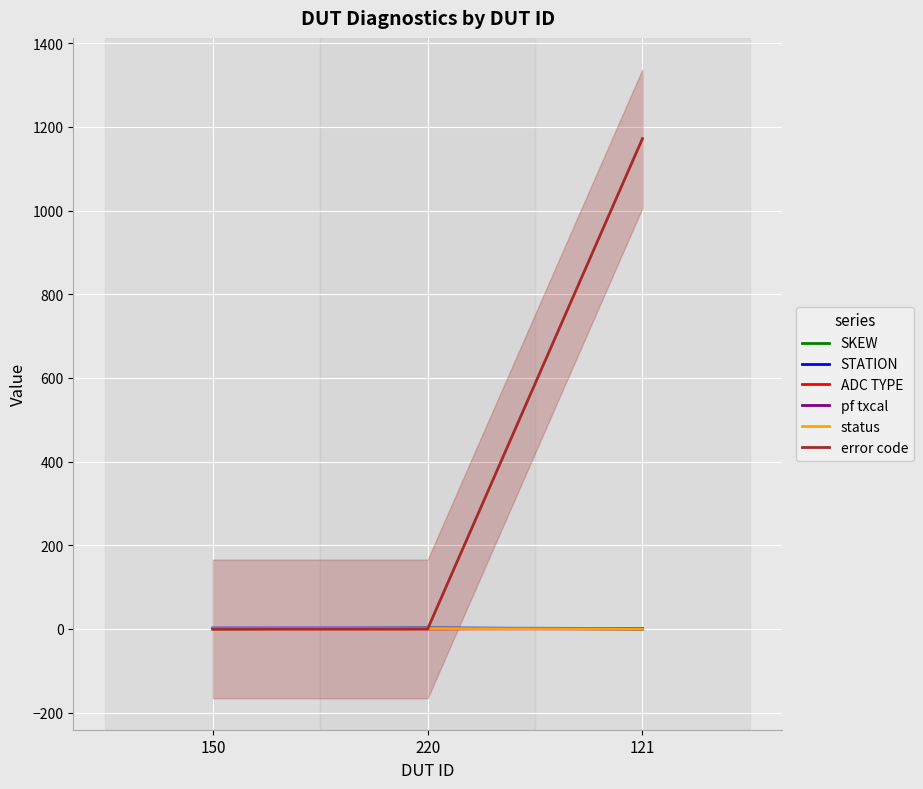

At how many categories does at least one series exceed 233?

1